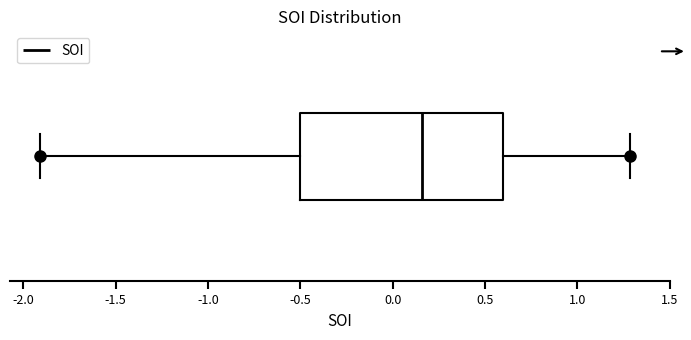

Transcribe this box plot: give where the median line is, the range the box spans, and where the two whiskers end, as read against the x-axis. The values are not printed on the chart, so give them approximately, as read against the axis.

median 0.15, box -0.50 to 0.60, whiskers -1.90 to 1.30